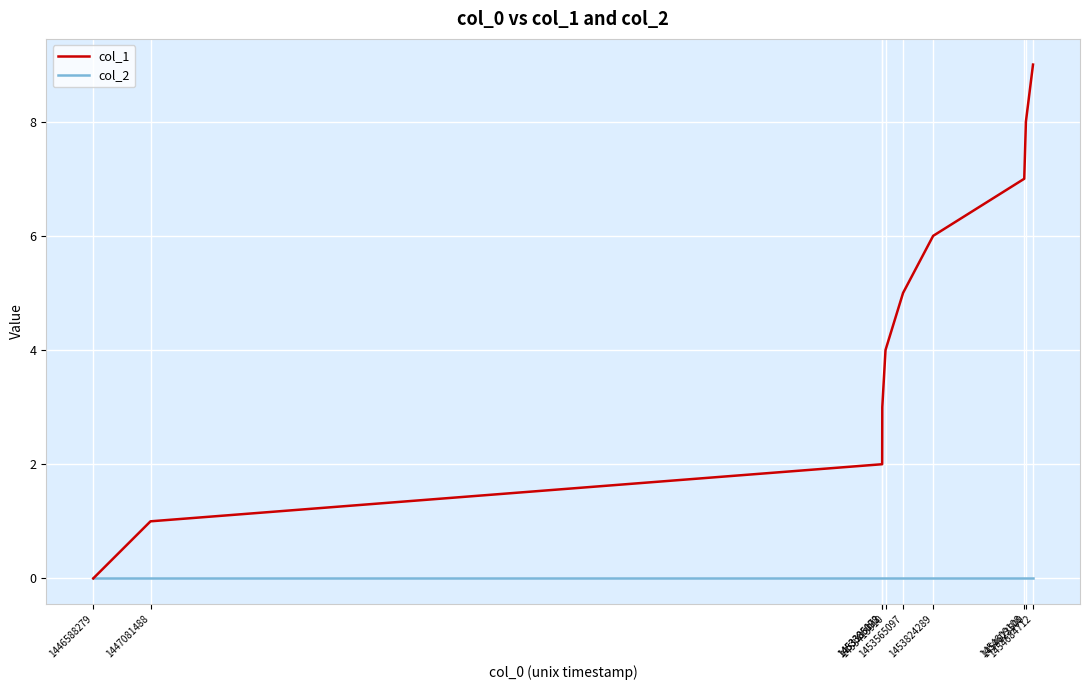

Rank the series at 1453386172 from lowest to highest value.

col_2, col_1